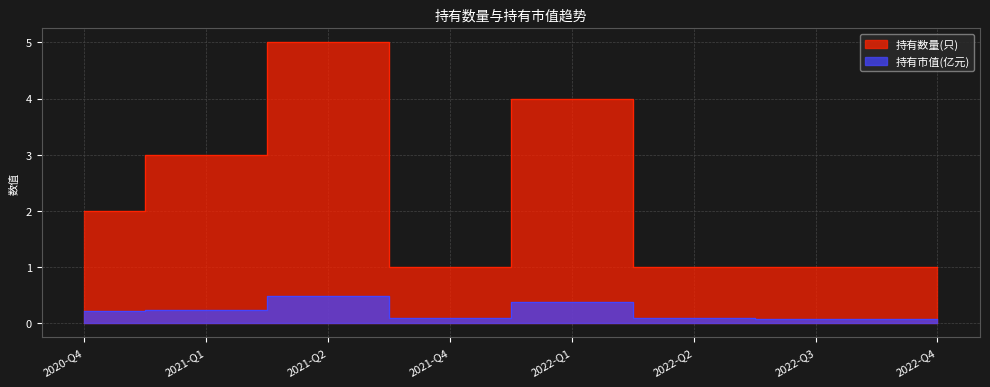

How many interior local peaks does the 持有市值(亿元) series have?

2